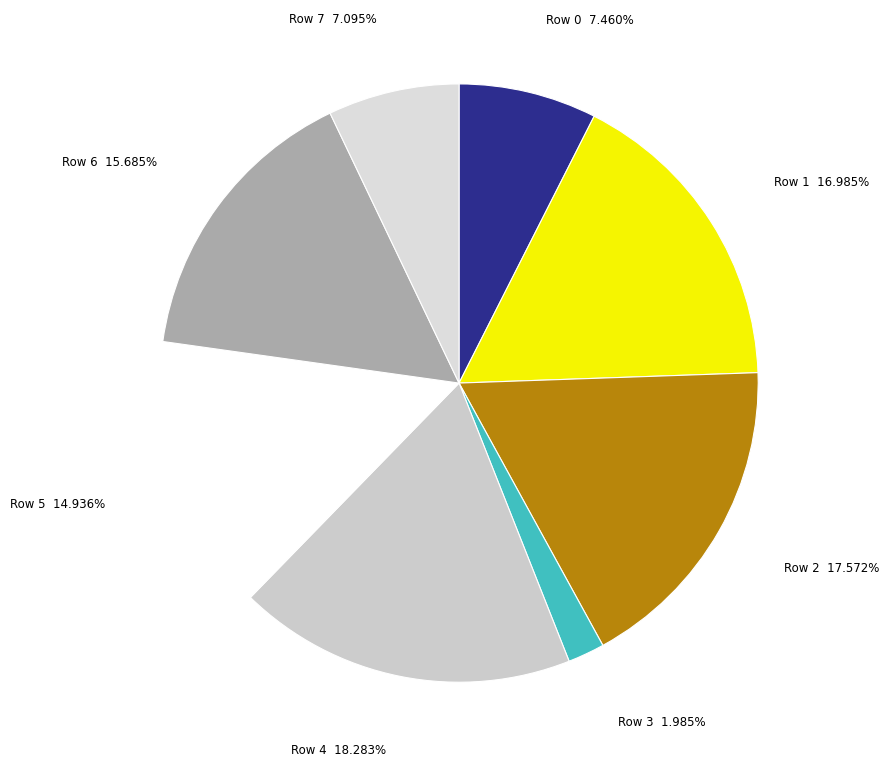

Which category has the biggest portion of the pie?

Row 4